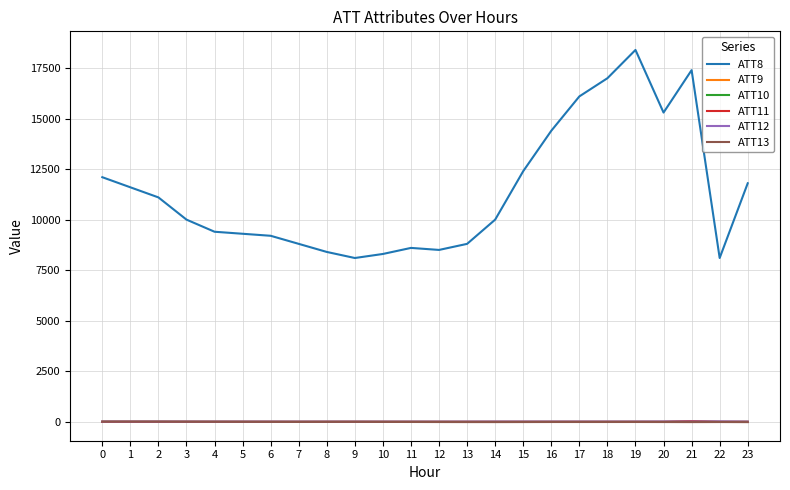

What are all the series names shown in the legend?

ATT8, ATT9, ATT10, ATT11, ATT12, ATT13